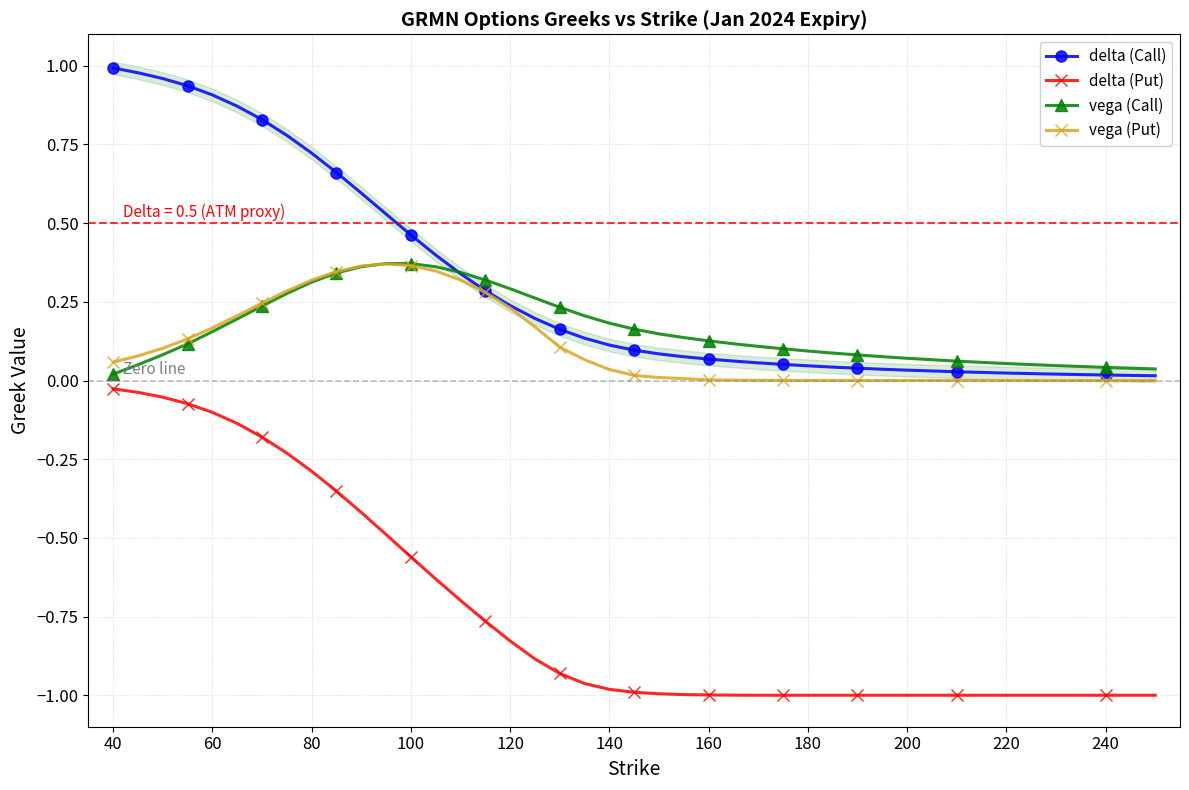

The vega (Call) series shows 0.0 at 200. True or false?

False